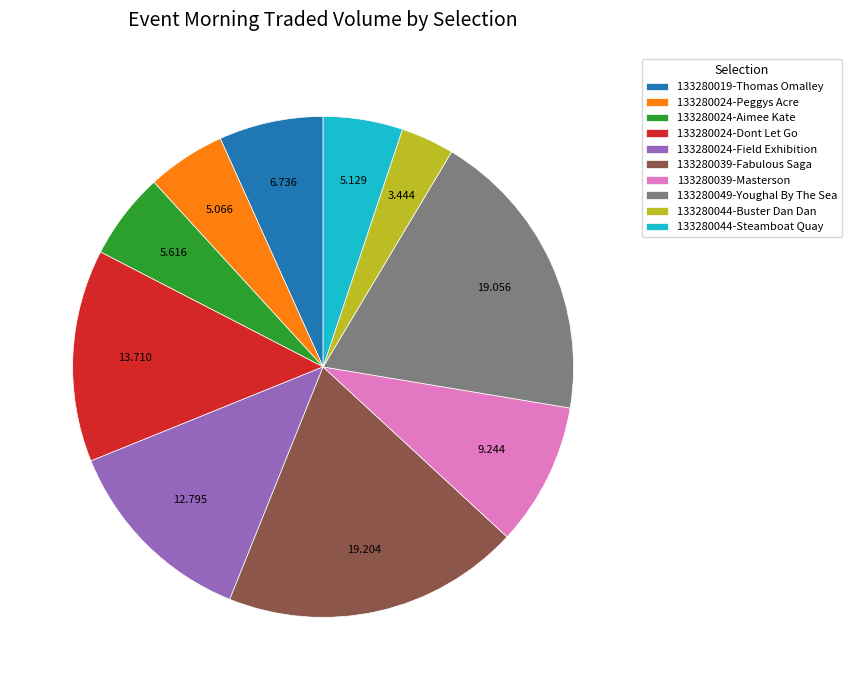

Does 133280044-Steamboat Quay account for over 50% of the chart?

No